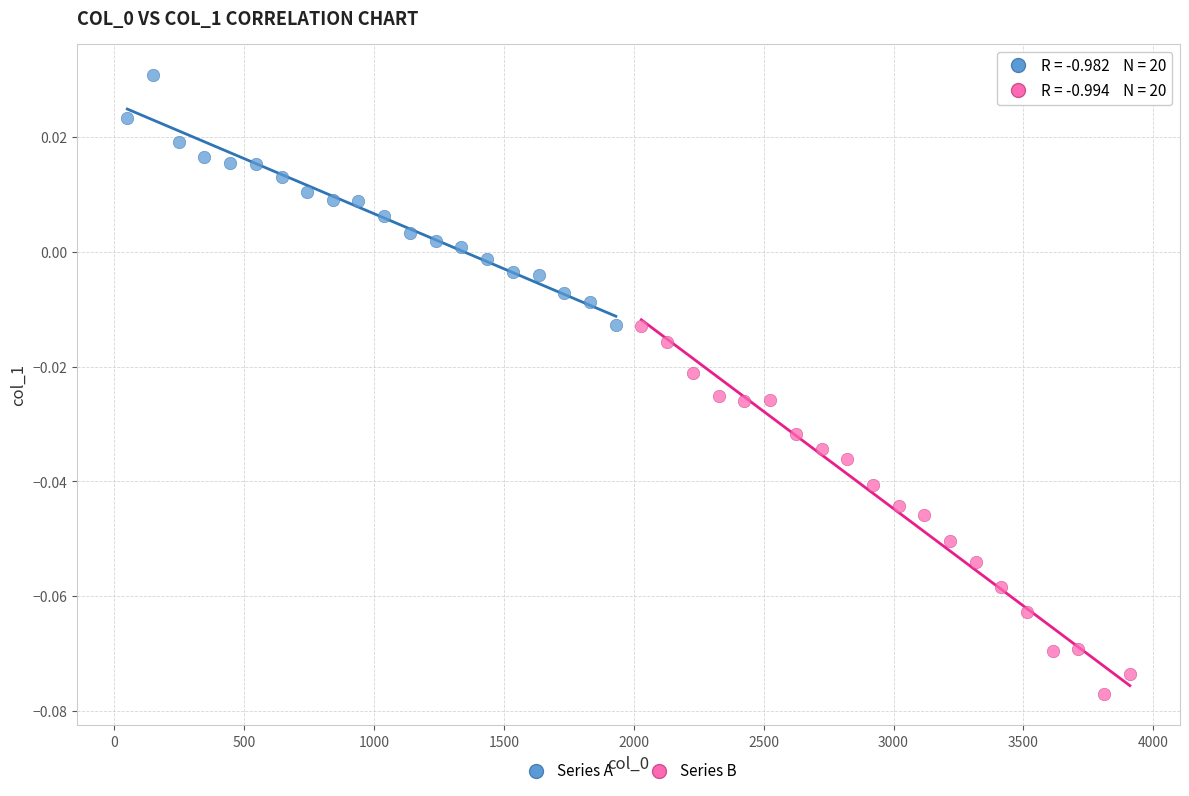

Which series has the largest Y range (max minus min)?

Series B